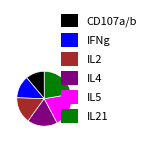

Is it true that IL21 is 13% of the pie?

False